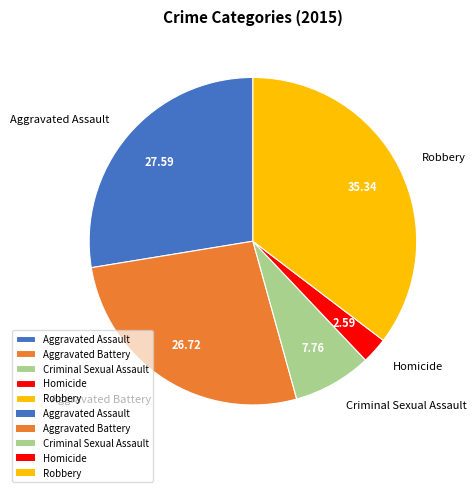

What is the smallest slice in the pie chart?

Homicide